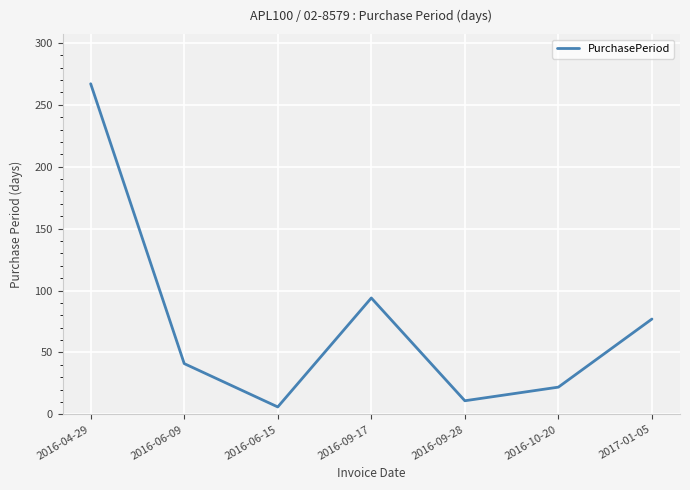

List the labels in order of value, largest first.

2016-04-29, 2016-09-17, 2017-01-05, 2016-06-09, 2016-10-20, 2016-09-28, 2016-06-15